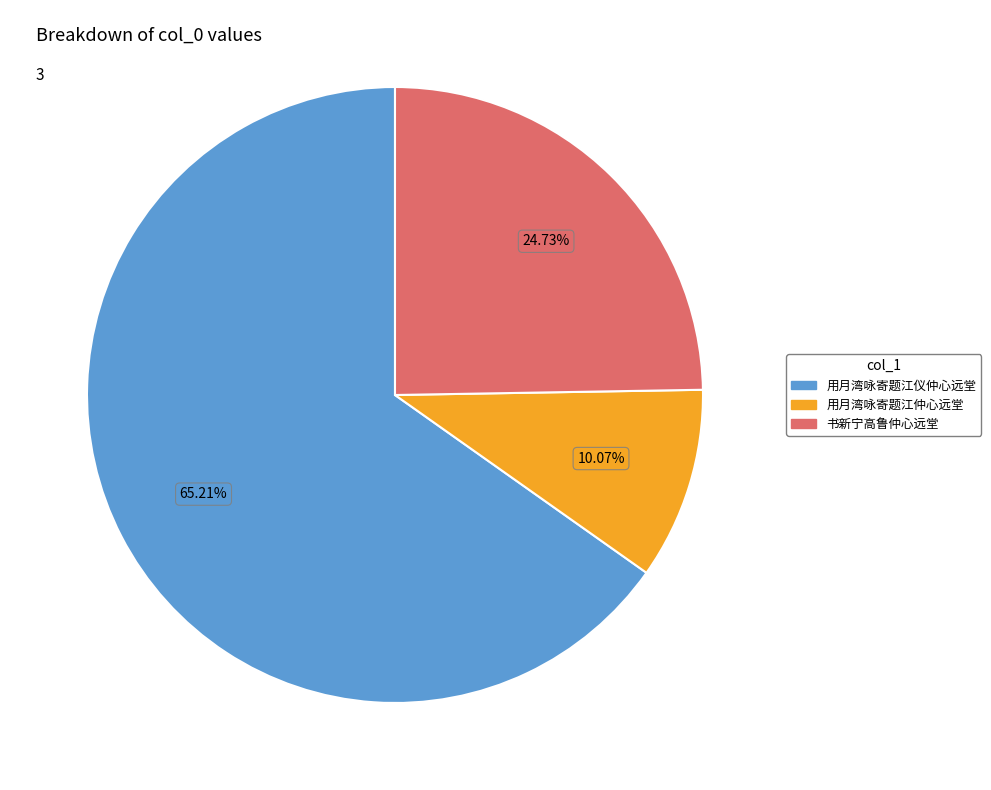

Is there a majority slice in this chart?

Yes